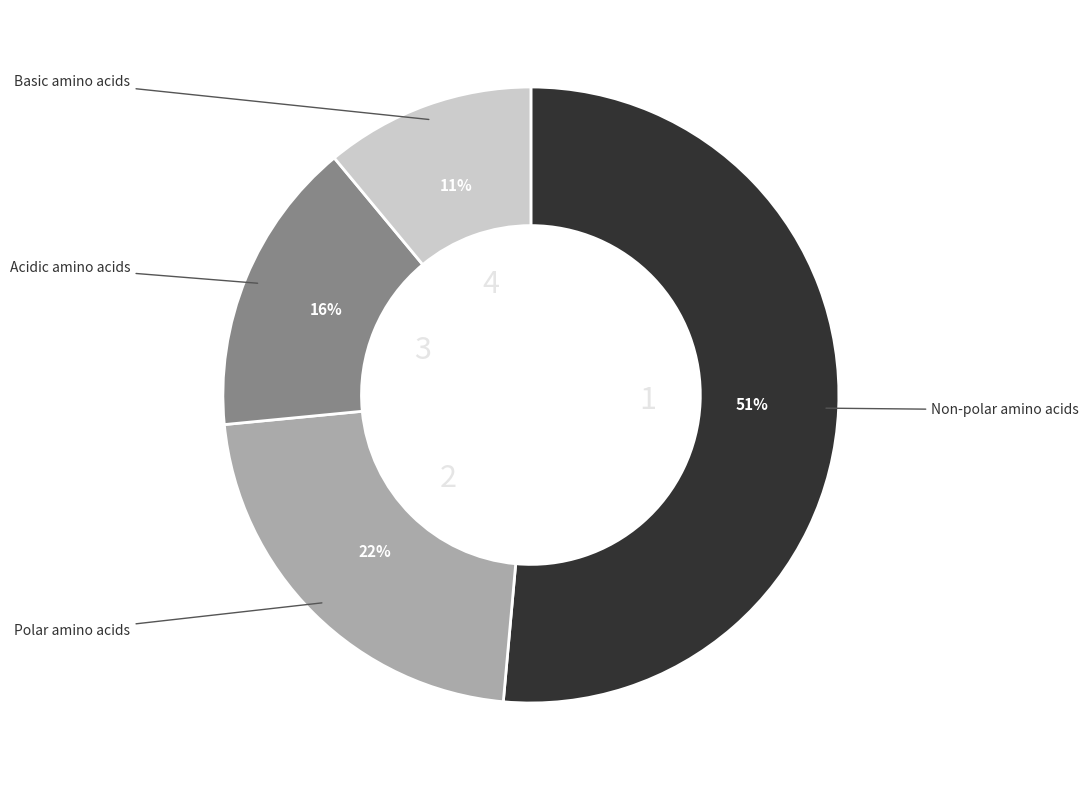

To the nearest percent, what is the average slice percentage?

25%